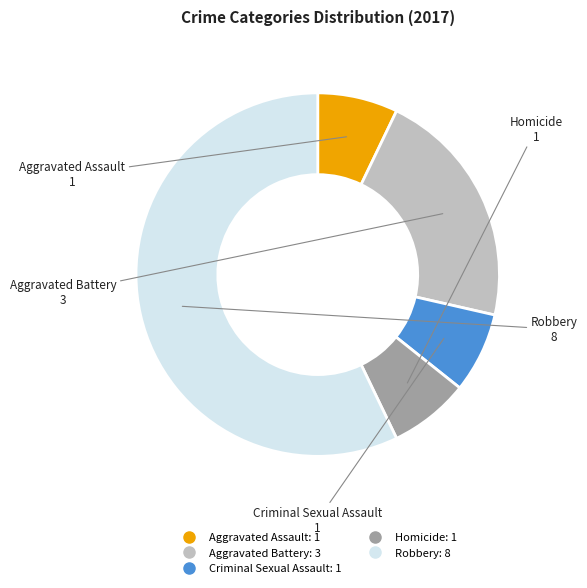

Combined, do Criminal Sexual Assault and Robbery account for over 50%?

Yes